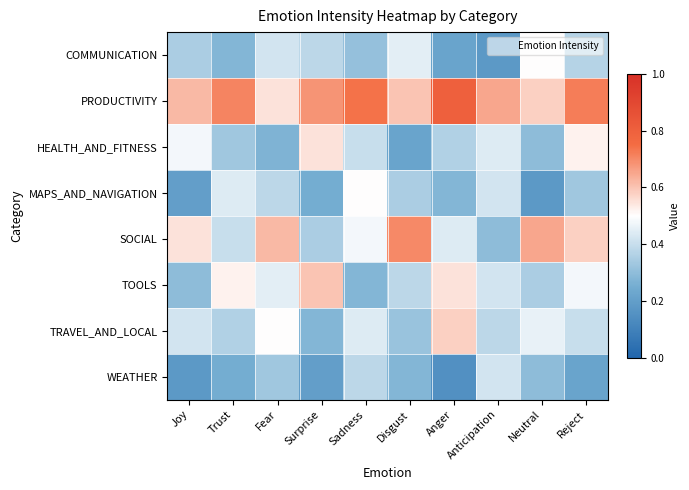

Which series has the largest total across all categories?

PRODUCTIVITY